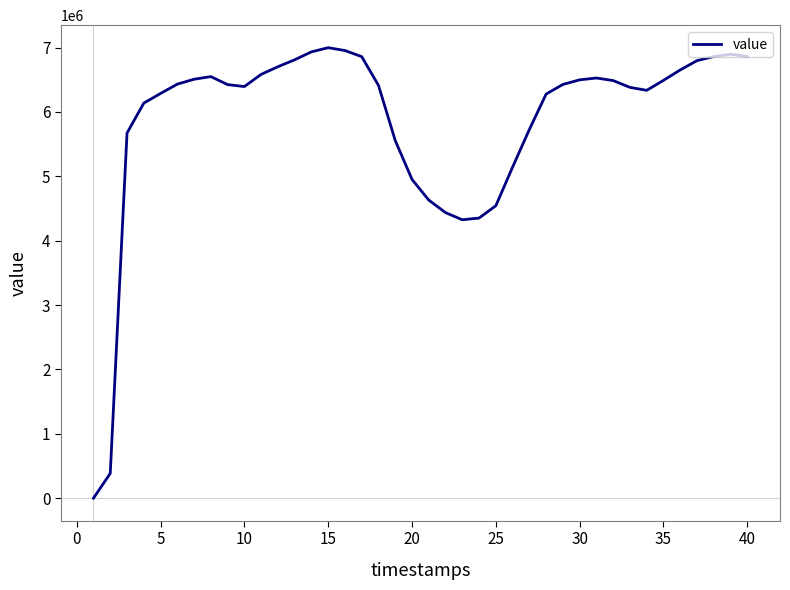

What is the difference between the maximum and minimum values?

6998139